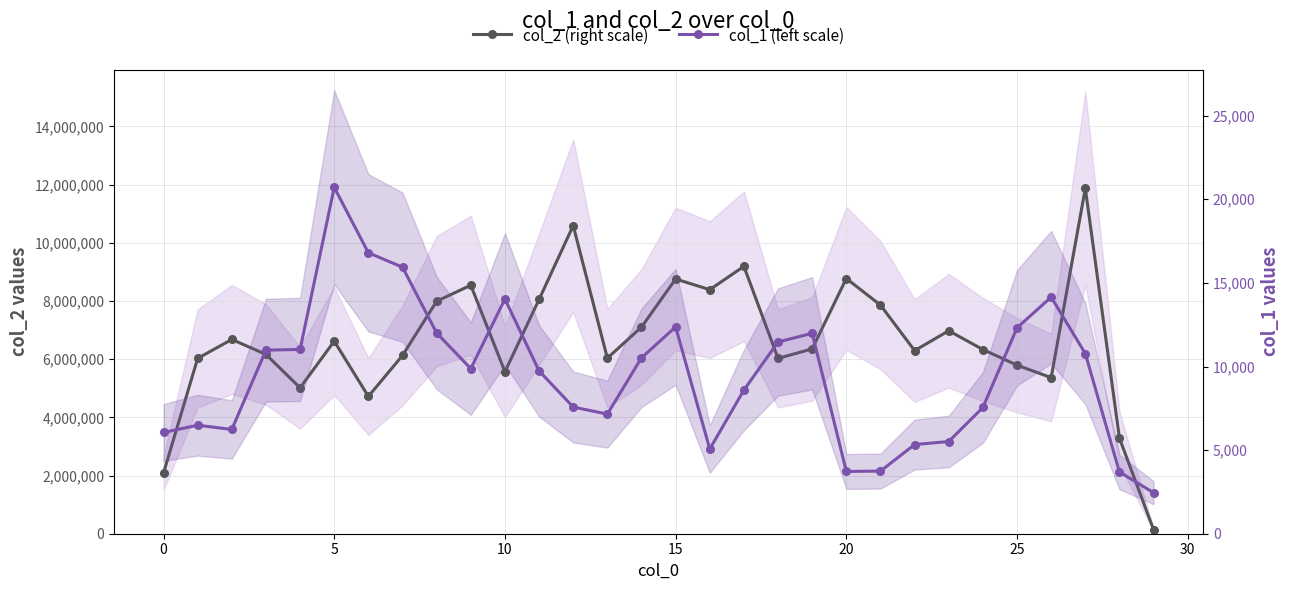

What are all the series names shown in the legend?

col_2 (right scale), col_1 (left scale)